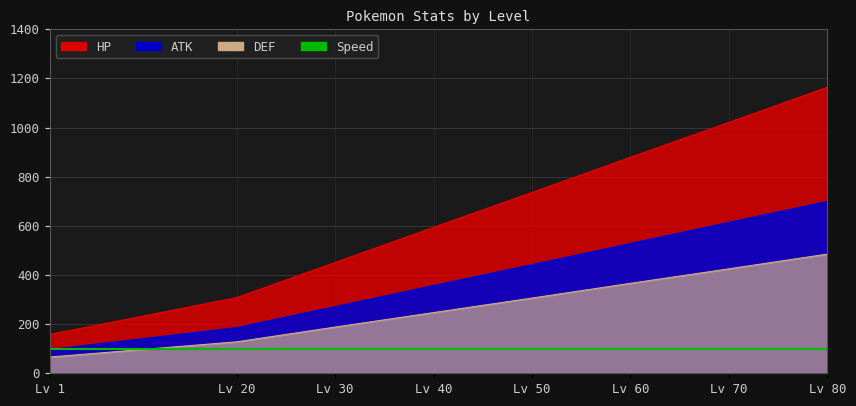

Rank the series by their maximum value, from lowest to highest.

DEF, ATK, HP